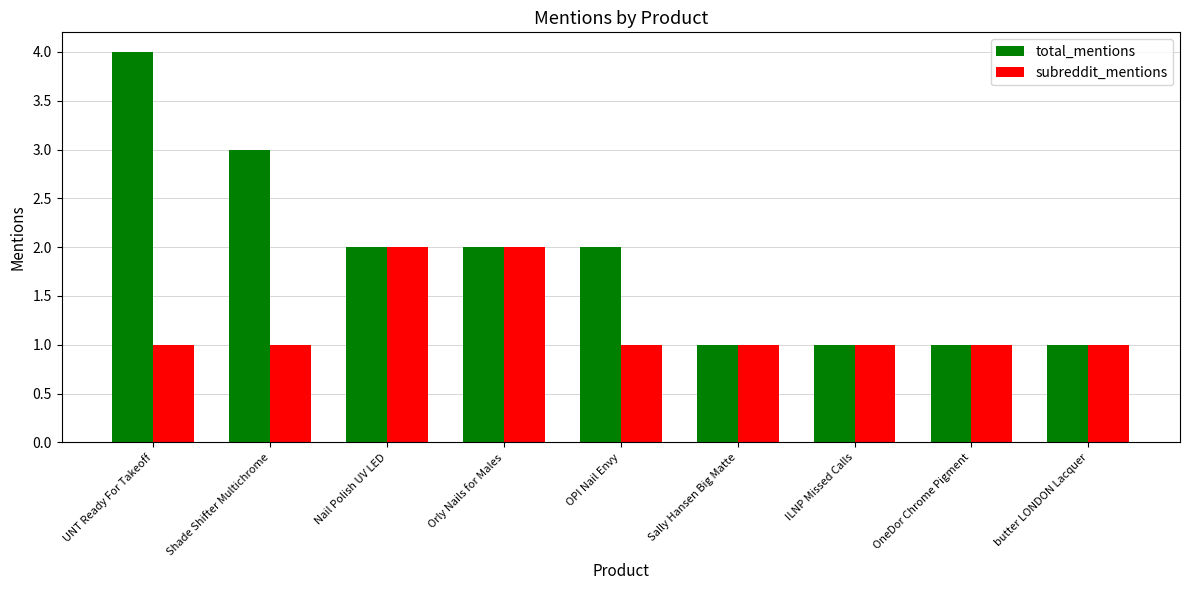

Is the value of subreddit_mentions at Shade Shifter Multichrome greater than the value of total_mentions at UNT Ready For Takeoff?

No